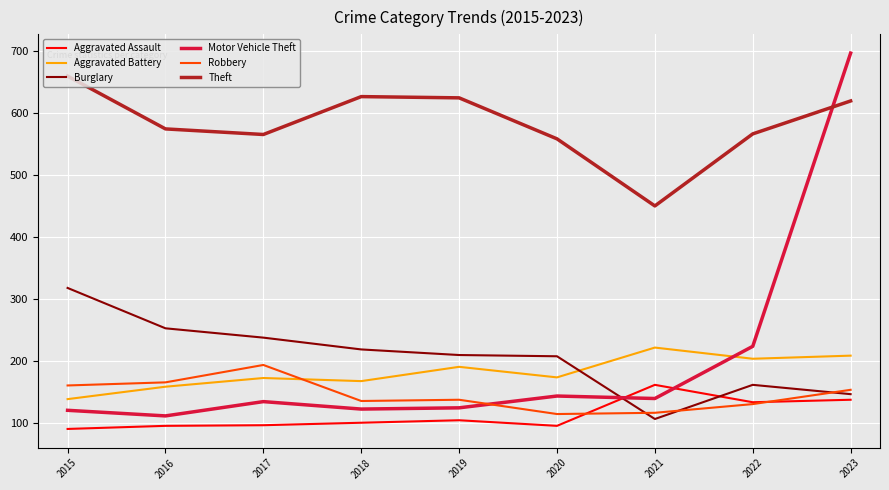

How many lines are shown in the chart?

6